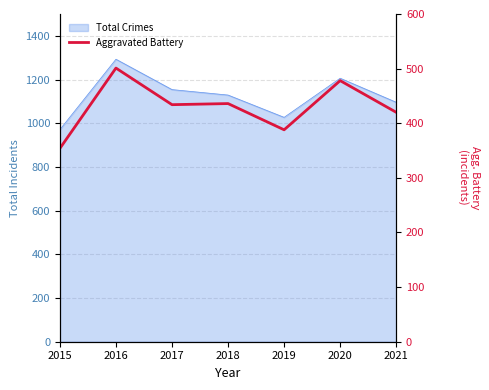

Which label corresponds to the largest value in the chart?

2016